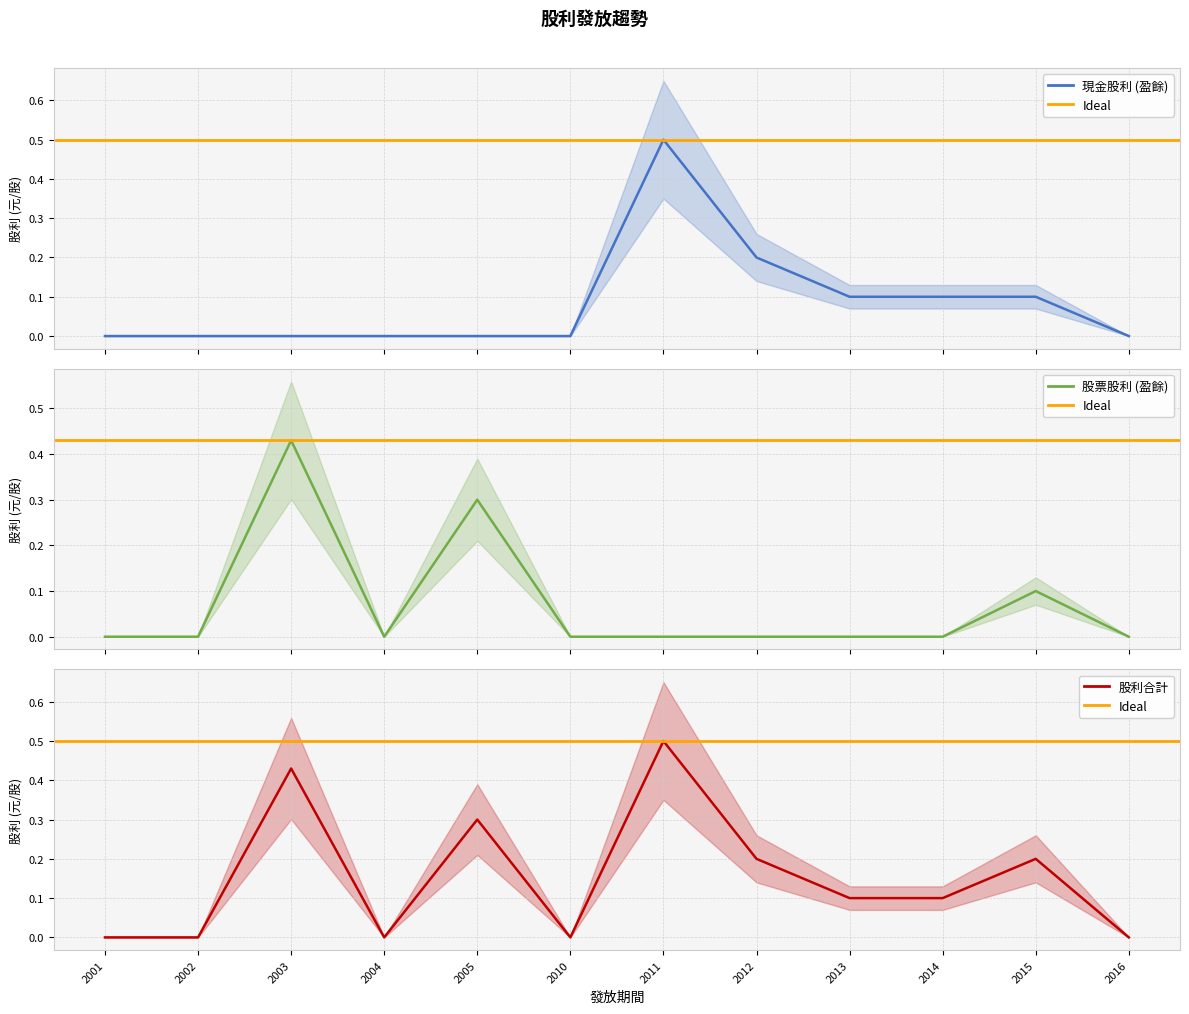

True or false: 股利合計 has a value of 0.2 at 2016.

False